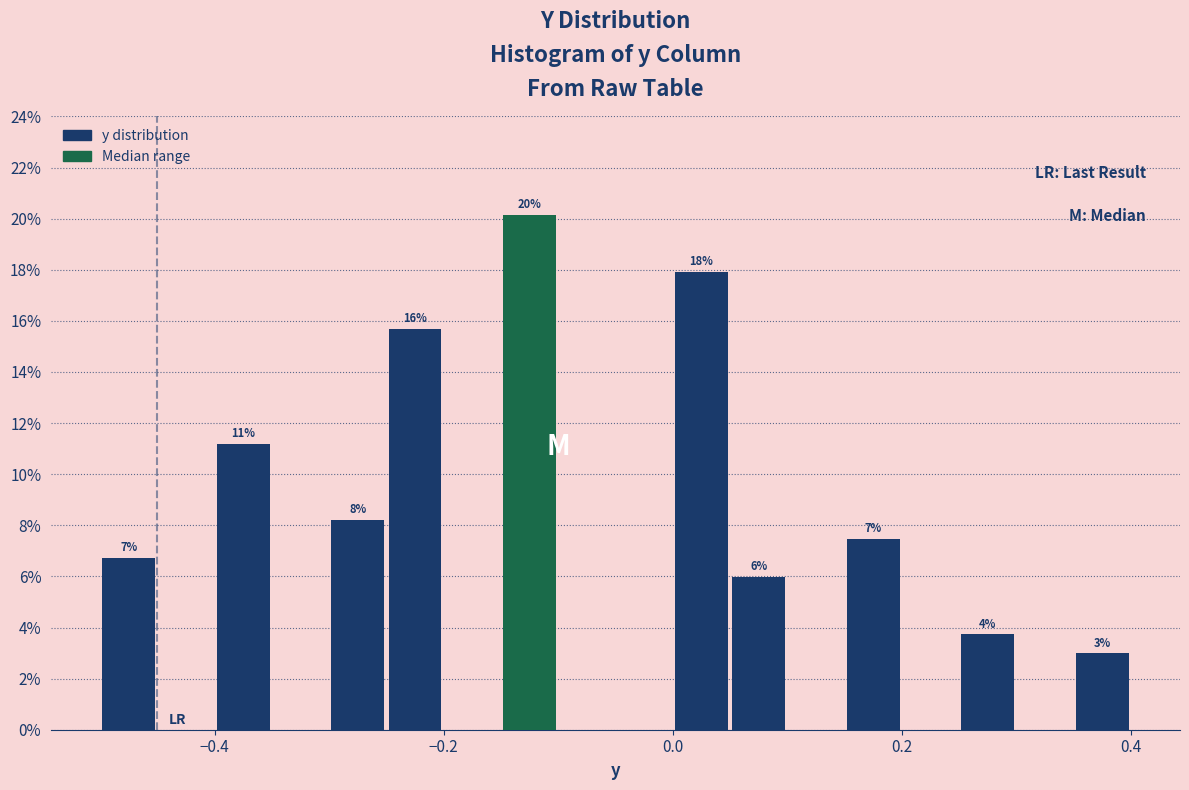

Around what value on the x-axis is the tallest bar? Give the approximate position of its centre, as read against the axis.

-0.12